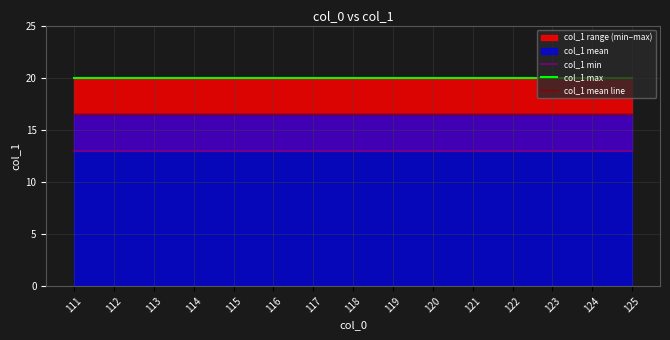

True or false: col_1 max has more than 0 points higher than both neighbors.

False